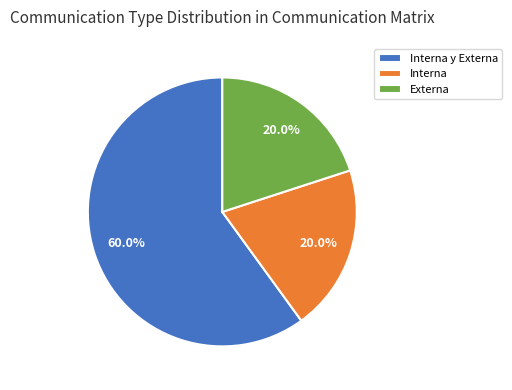

To the nearest percent, what is the combined percentage of Interna y Externa and Interna?

80%